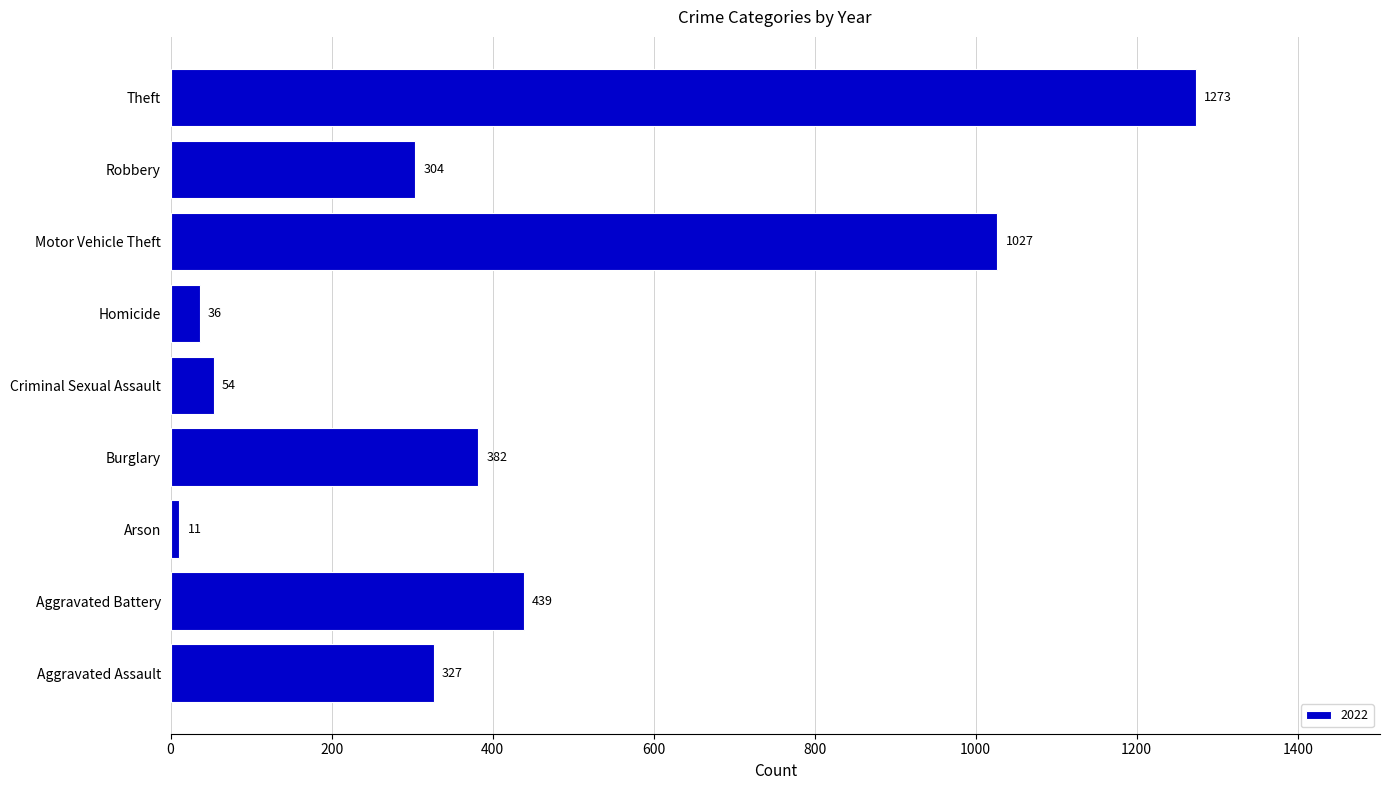

Which label corresponds to the smallest value in the chart?

Arson